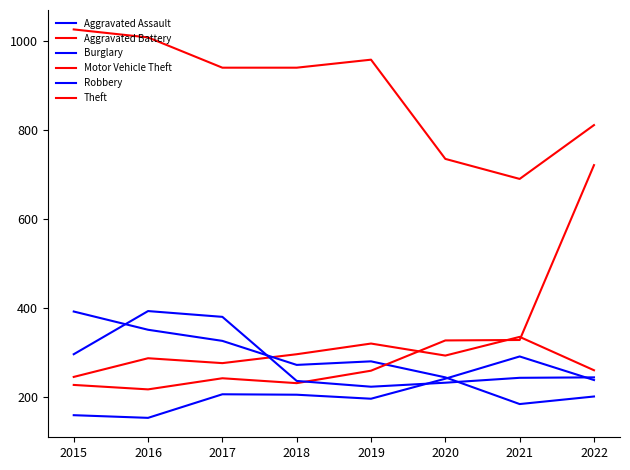

What is the value of the Aggravated Assault point at the 1st from the left?

160